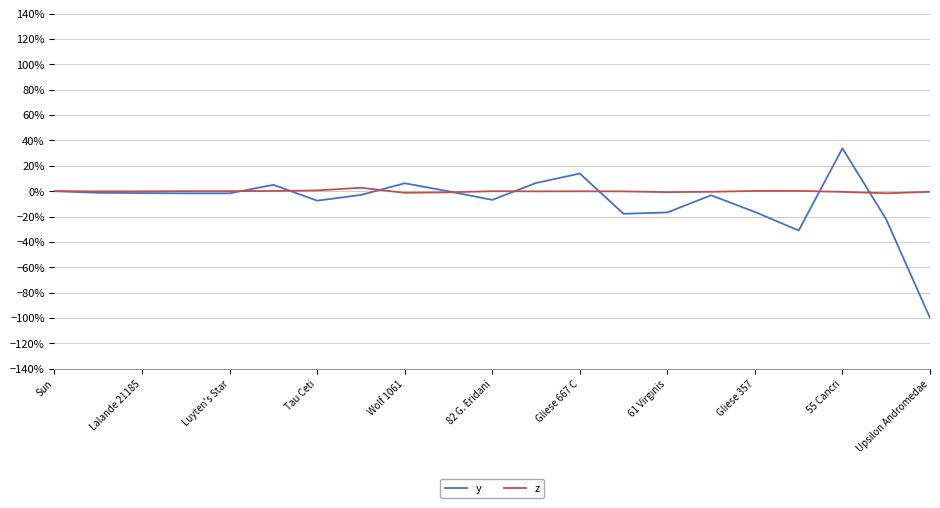

How many interior local peaks does the y series have?

5